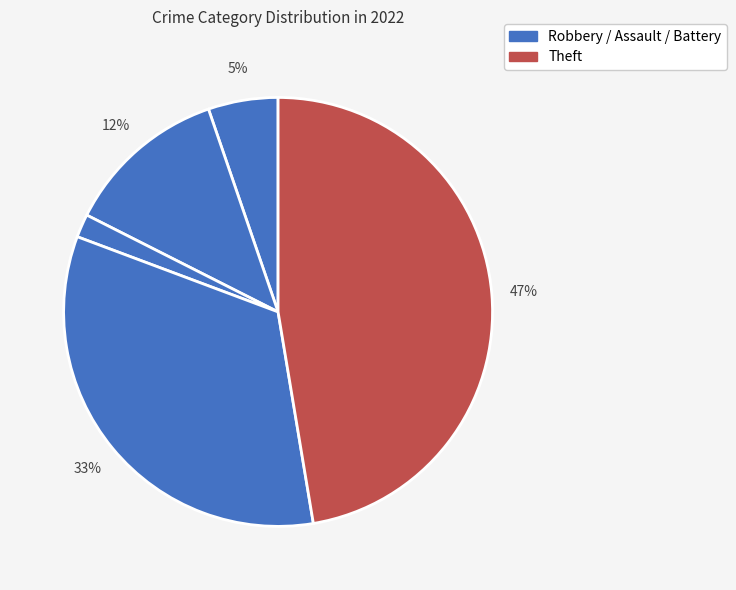

How many segments does this pie chart have?

5